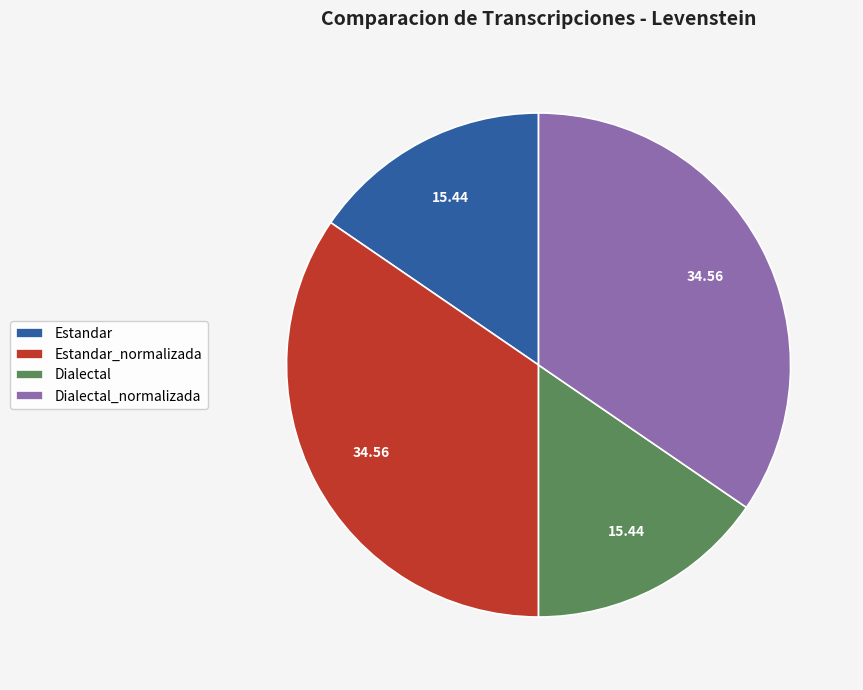

Is it true that Dialectal is 15% of the pie?

True